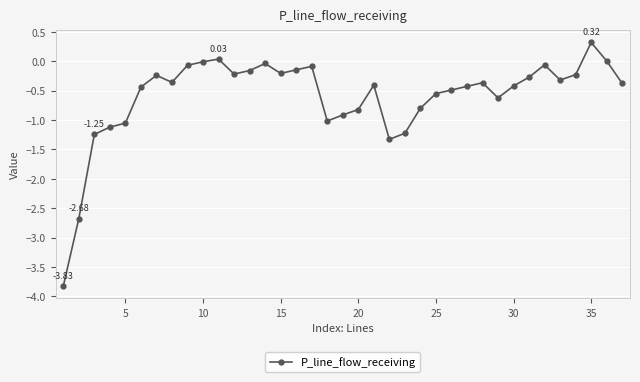

True or false: the data has more than 1 interior local peaks.

True